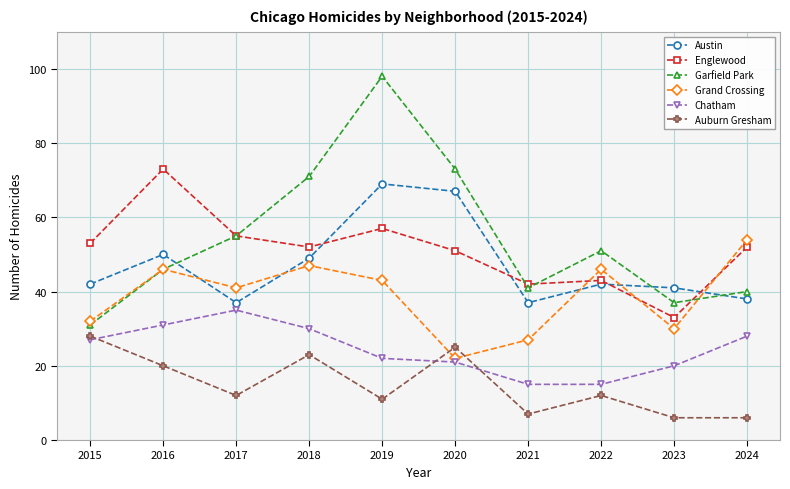

Where is Grand Crossing nearest to the value 38?

2017